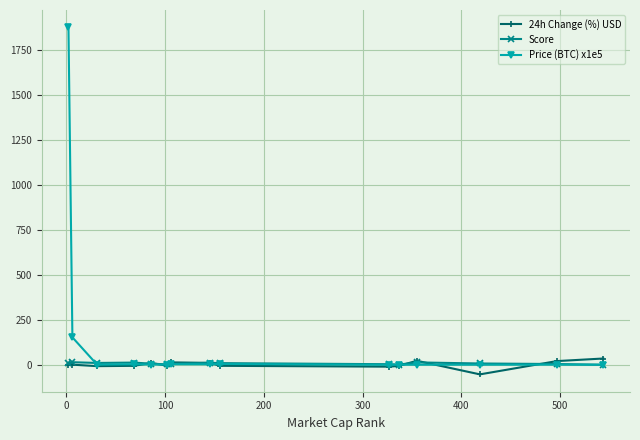

Rank the series by their maximum value, from lowest to highest.

Score, 24h Change (%) USD, Price (BTC) x1e5